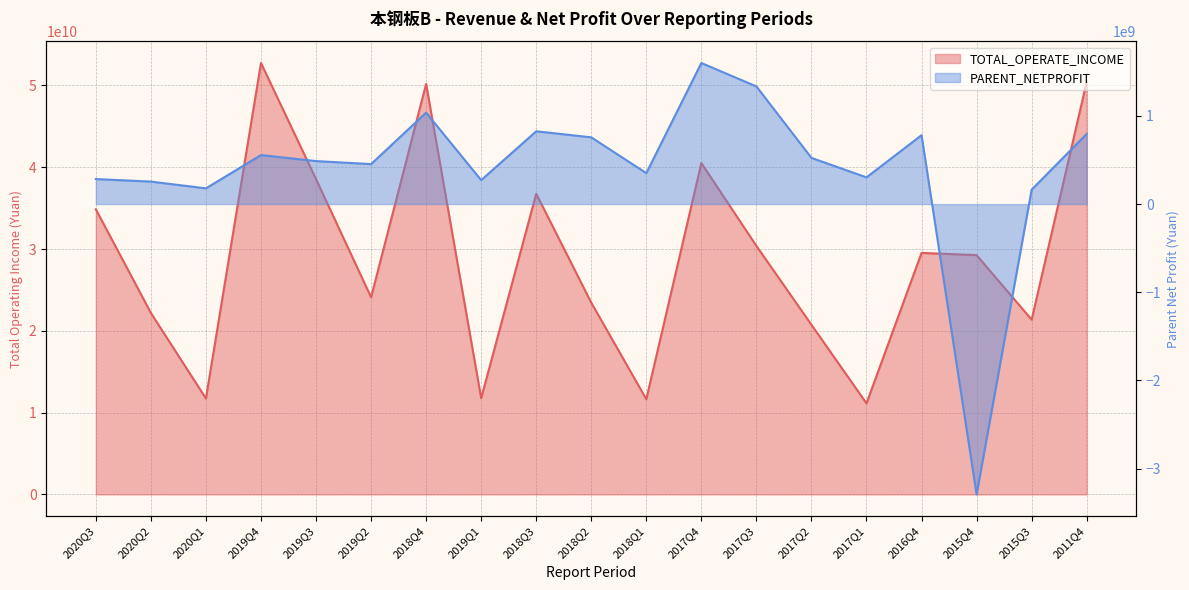

What is the minimum value shown in the chart?

-3293624545.2